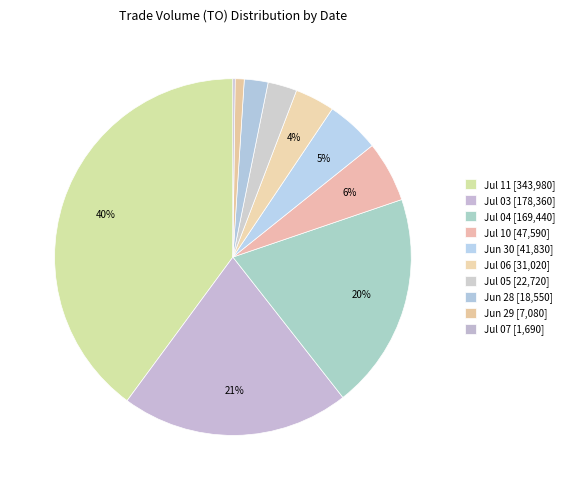

To the nearest percent, what is the average slice percentage?

10%